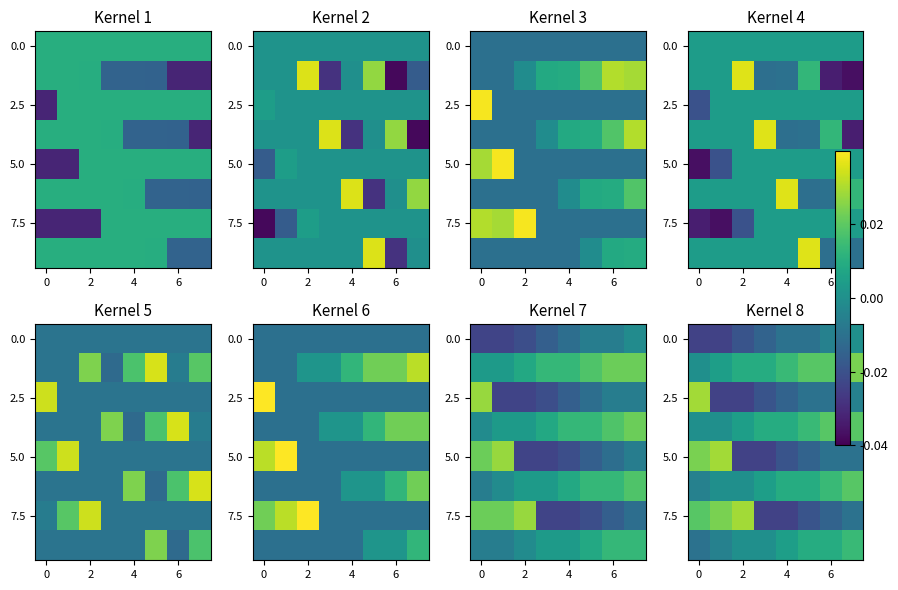

Is it true that 7.5 equals 0.1 at 2?

True